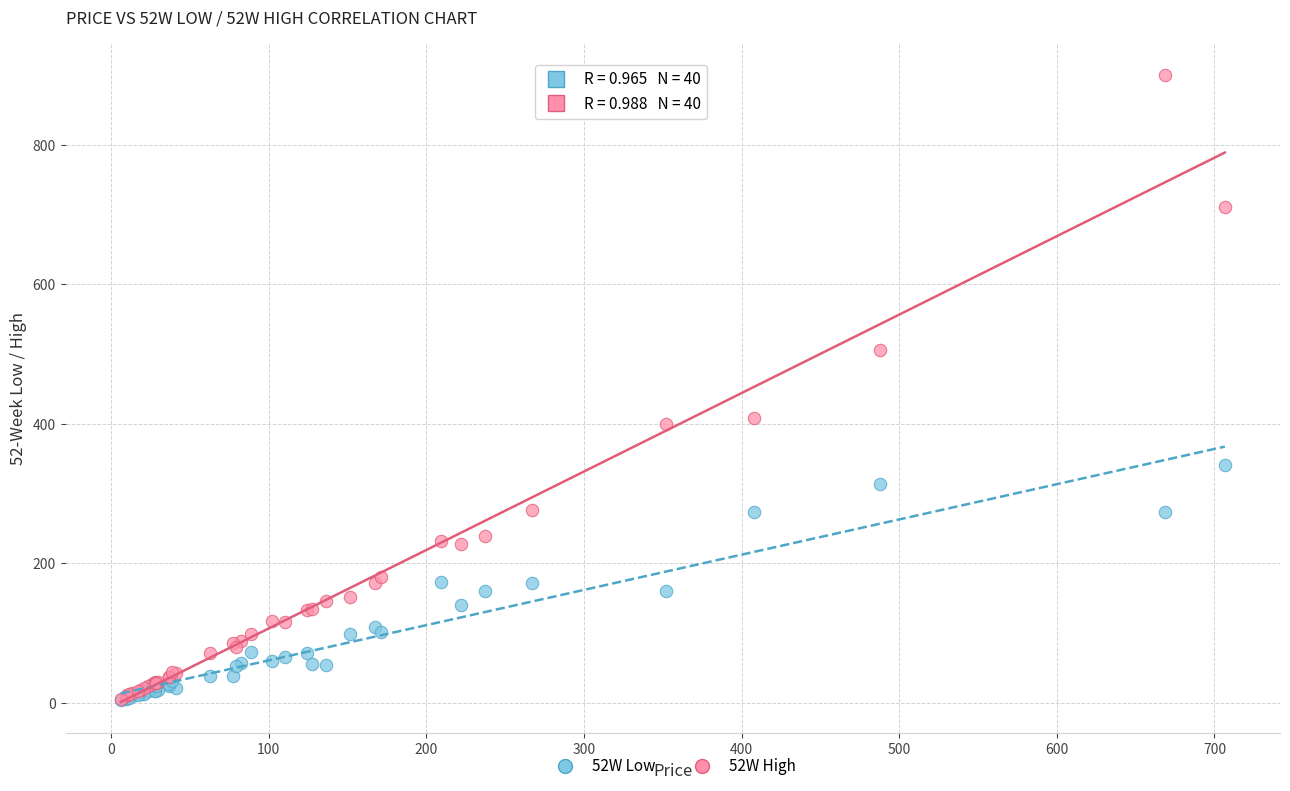

Which series contains the highest Y value?

52W High